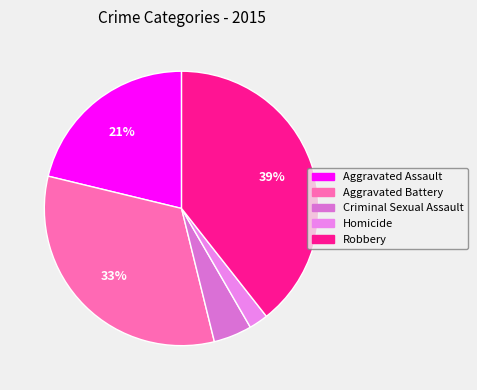

To the nearest percent, what is the average slice percentage?

20%